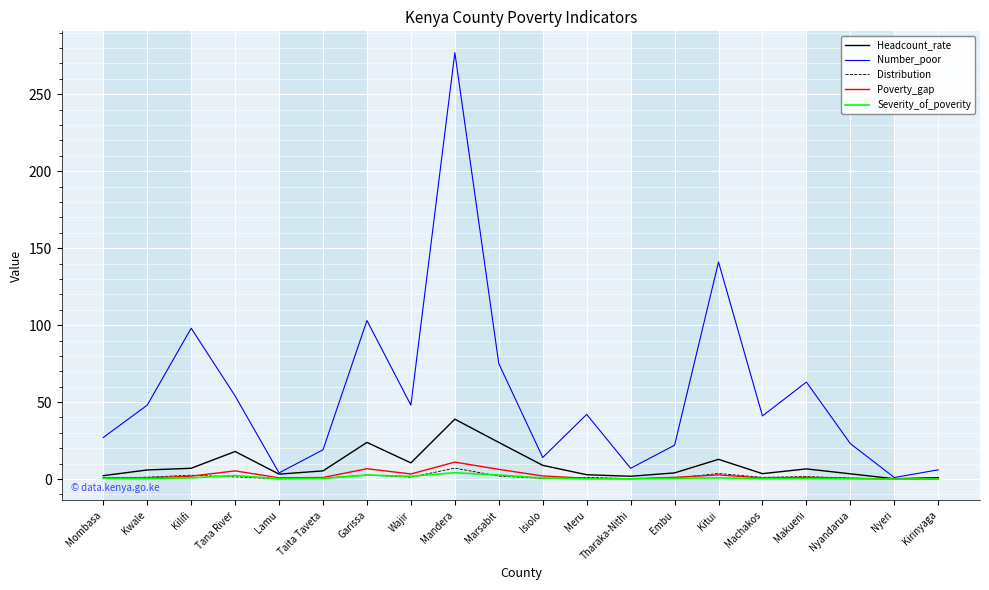

Which series has the widest spread of values?

Number_poor